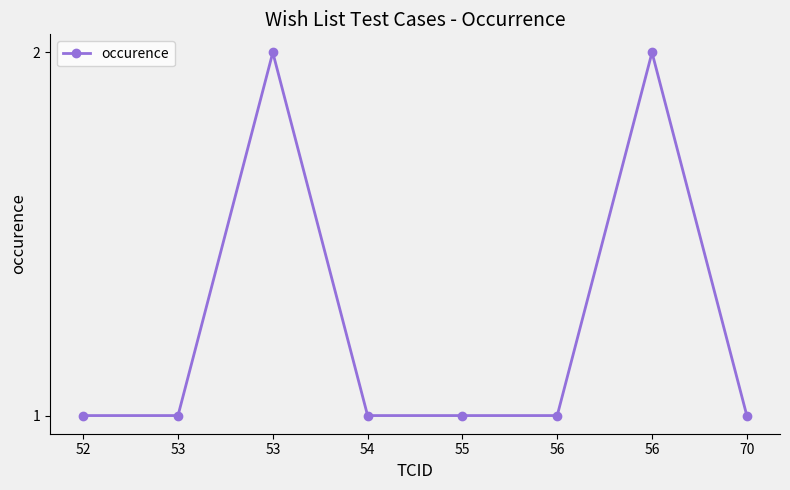

Which category has the lowest value across all series?

52